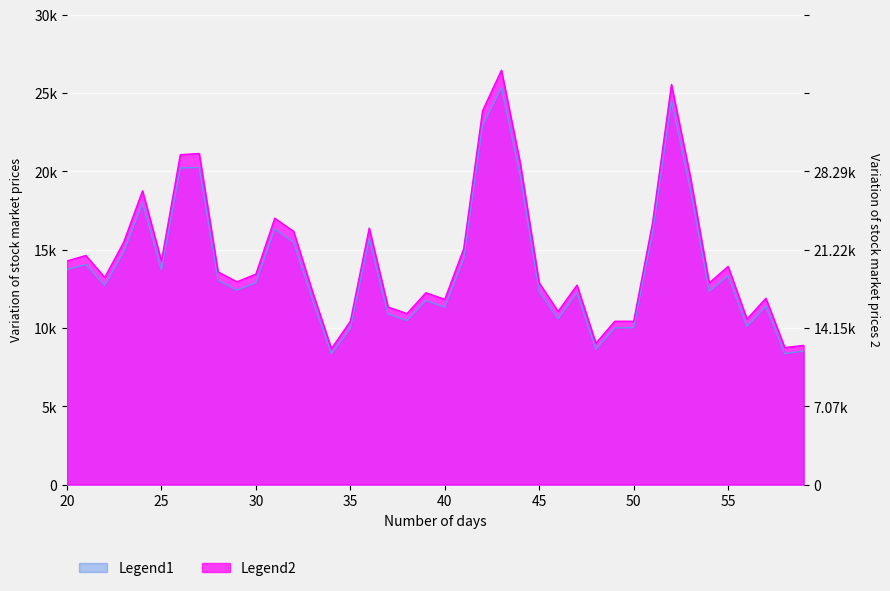

True or false: 成交量 and 换手率 cross at least once.

False